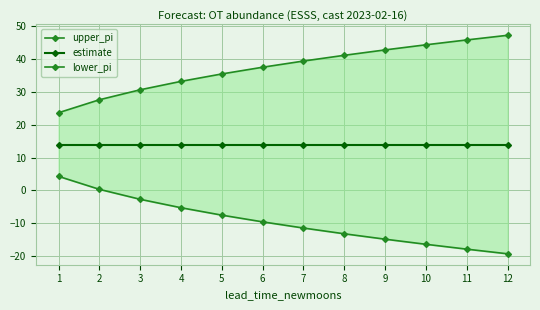

The value of estimate at 9 is 20.1. True or false?

False